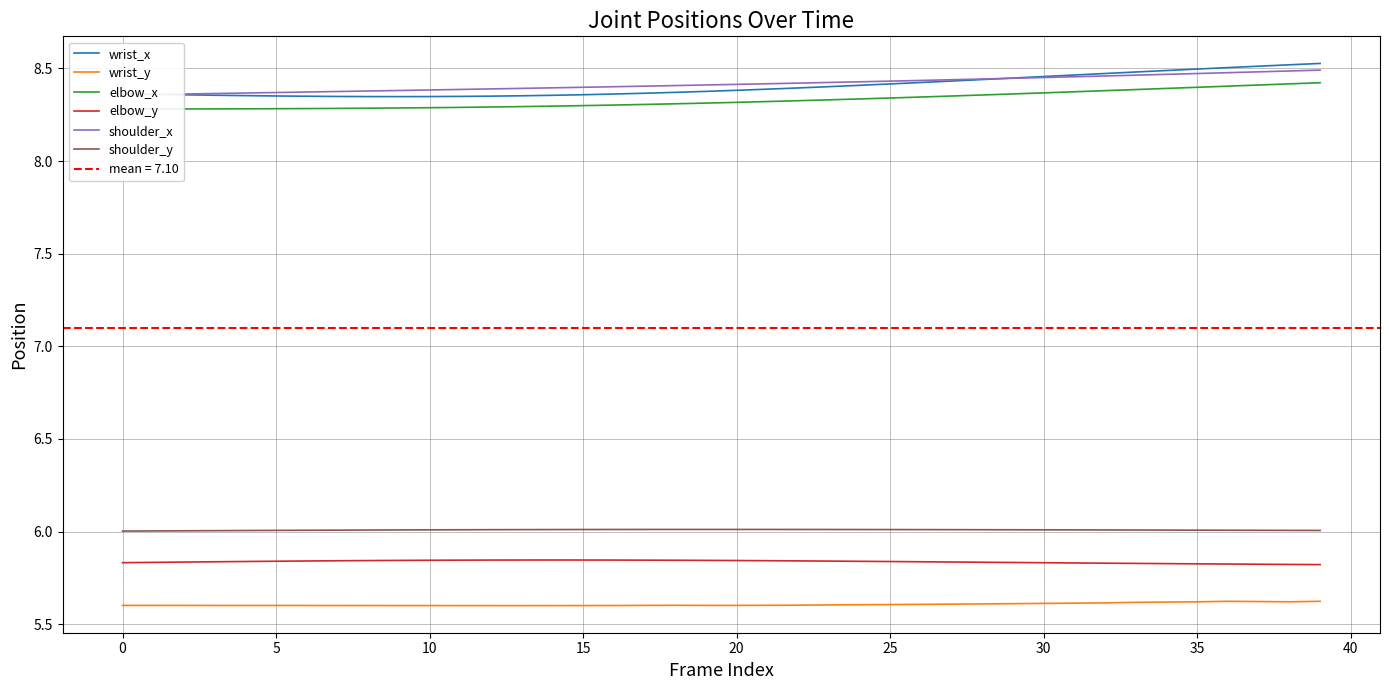

What is the total value across all series at 13?

42.5